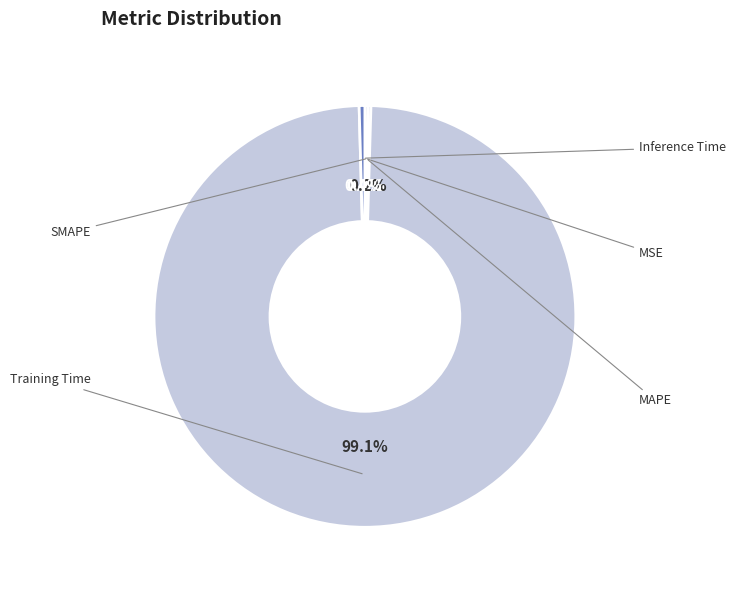

True or false: Training Time accounts for 99% of the total.

True